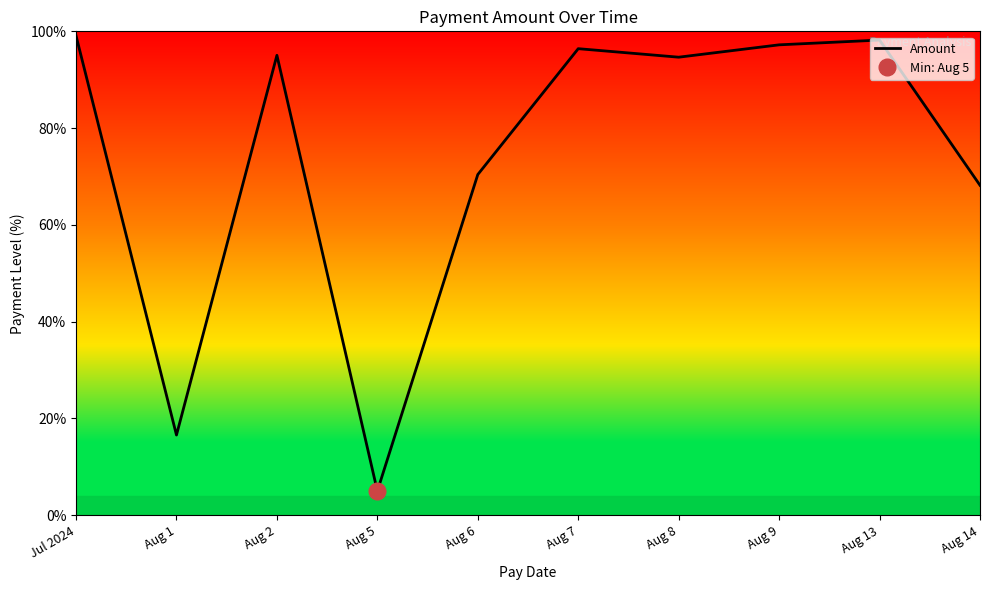

The chart shows a value of 27.6 at Aug 1. True or false?

False